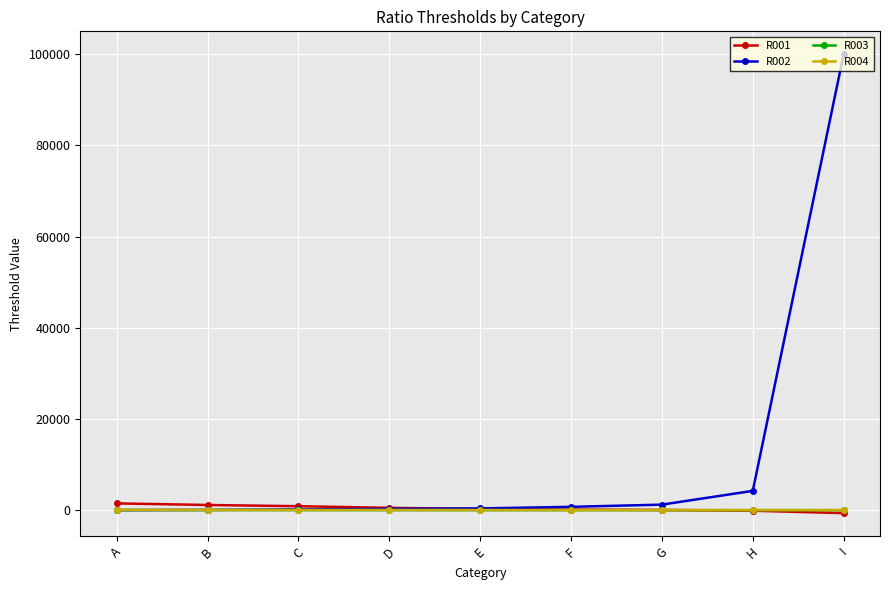

Which label corresponds to the largest value in the chart?

I